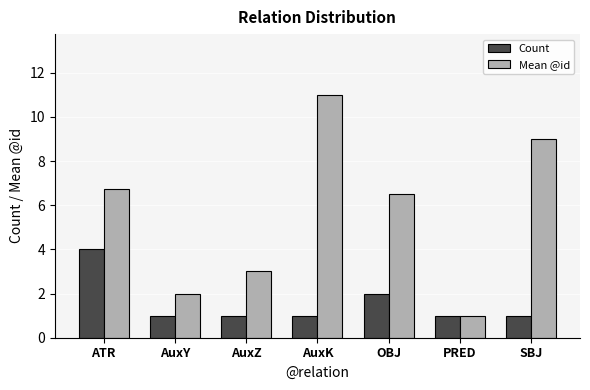

What is the approximate value of Count at AuxZ?

1.0